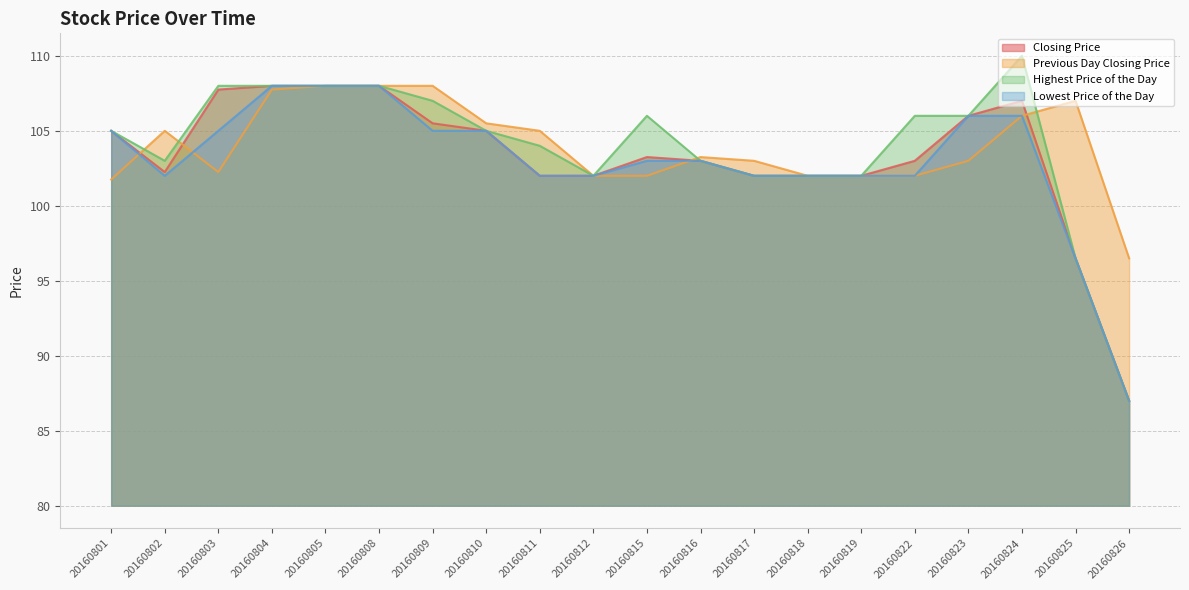

What is the value of the Lowest Price of the Day point at the 14th from the left?

102.0